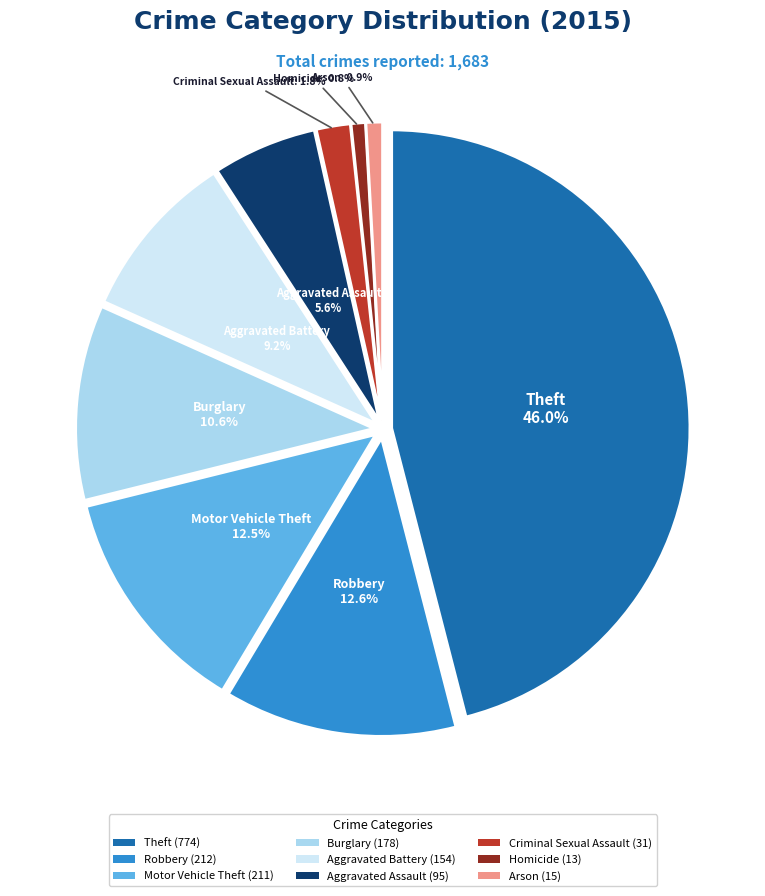

Count the number of slices in the pie.

9